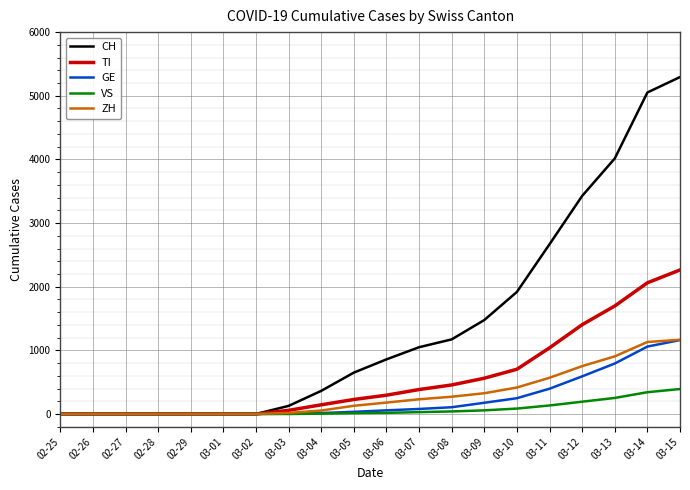

Which series has the largest range (max minus min)?

CH